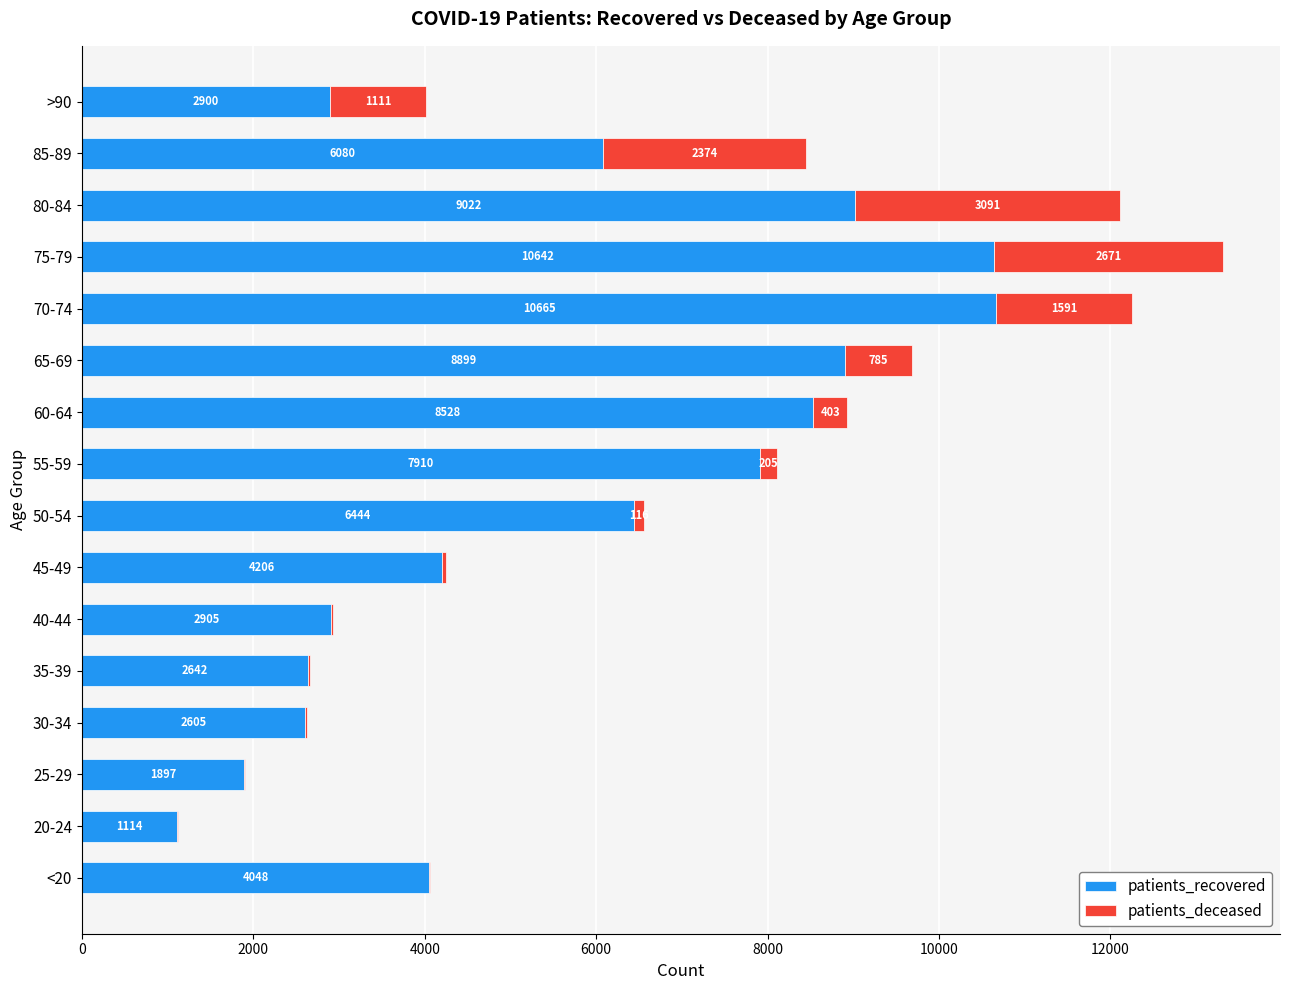

What is the sum of all patients_recovered values?

90507